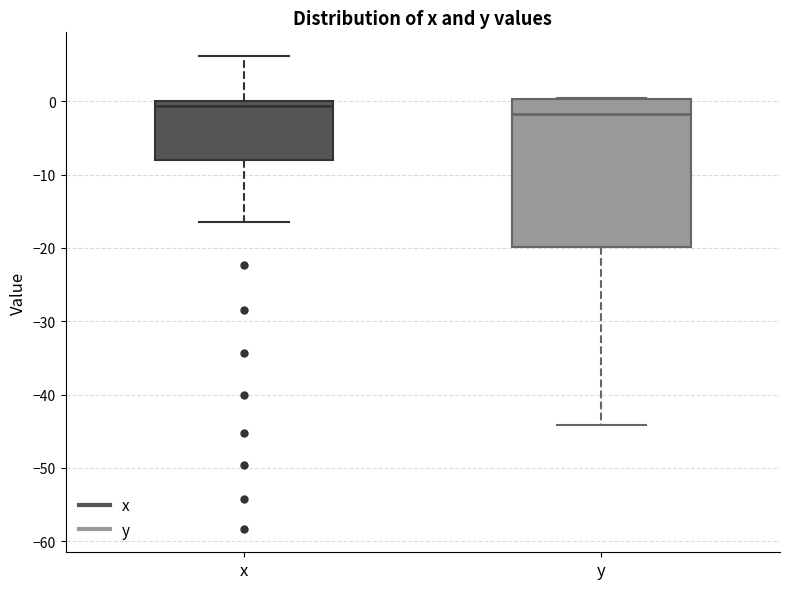

Which box has the lowest median line?

y